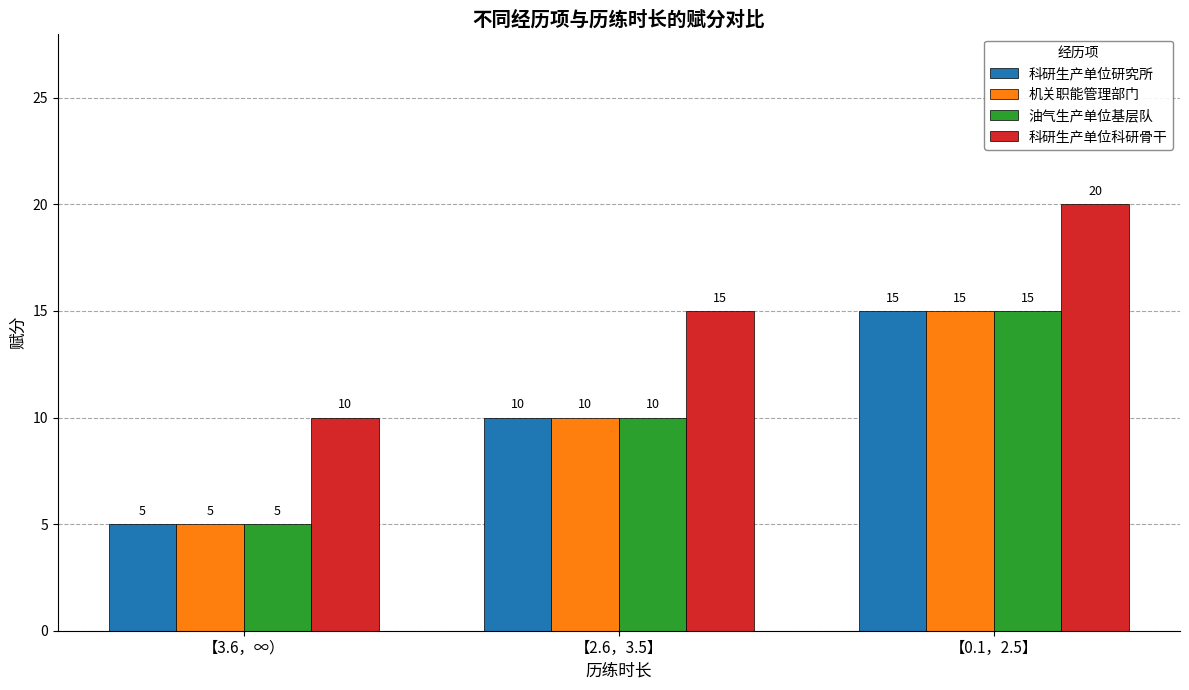

What is the difference between the highest and lowest values at 【2.6，3.5】?

5